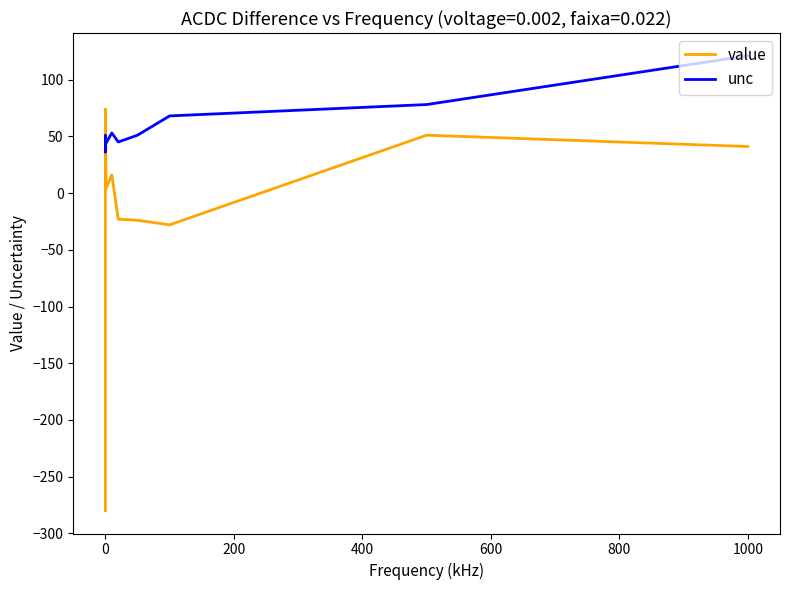

Which series has the largest total across all categories?

unc